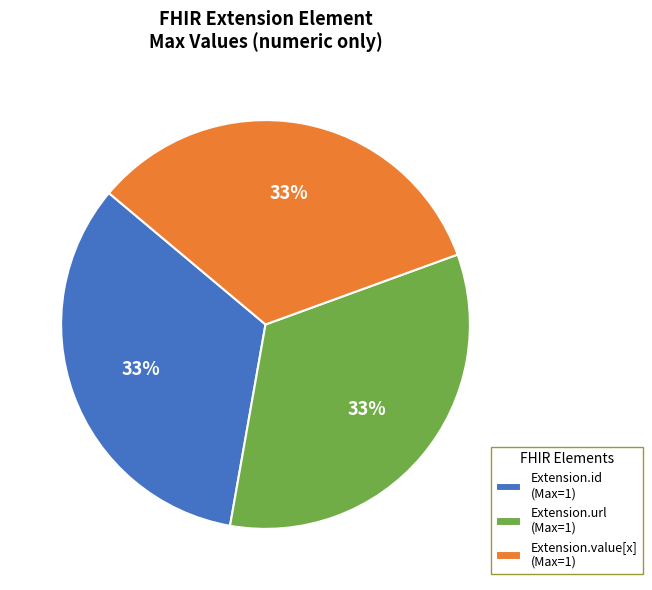

What is the ratio of the value at Extension.value[x] (Max=1) to the value at Extension.id (Max=1)?

1.0